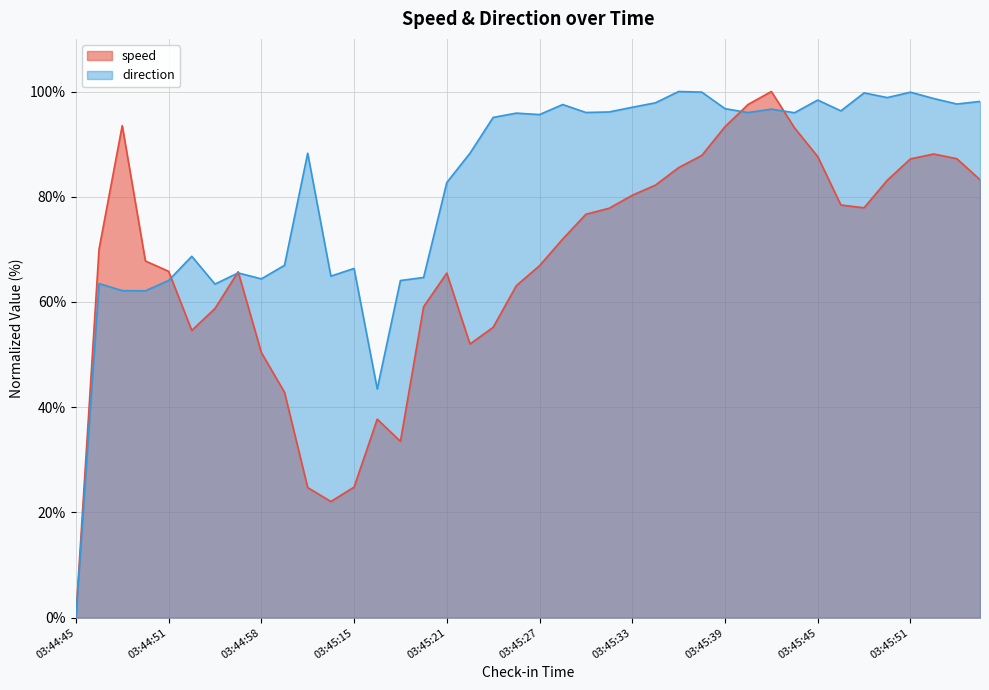

List the labels in order of speed value, smallest first.

03:44:45, 03:45:09, 03:45:08, 03:45:15, 03:45:17, 03:45:16, 03:45:06, 03:44:58, 03:45:23, 03:44:52, 03:45:24, 03:44:54, 03:45:19, 03:45:25, 03:45:21, 03:44:56, 03:44:51, 03:45:27, 03:44:49, 03:44:46, 03:45:29, 03:45:31, 03:45:32, 03:45:47, 03:45:46, 03:45:33, 03:45:35, 03:45:49, 03:45:55, 03:45:36, 03:45:51, 03:45:54, 03:45:45, 03:45:38, 03:45:52, 03:45:43, 03:45:39, 03:44:48, 03:45:41, 03:45:42